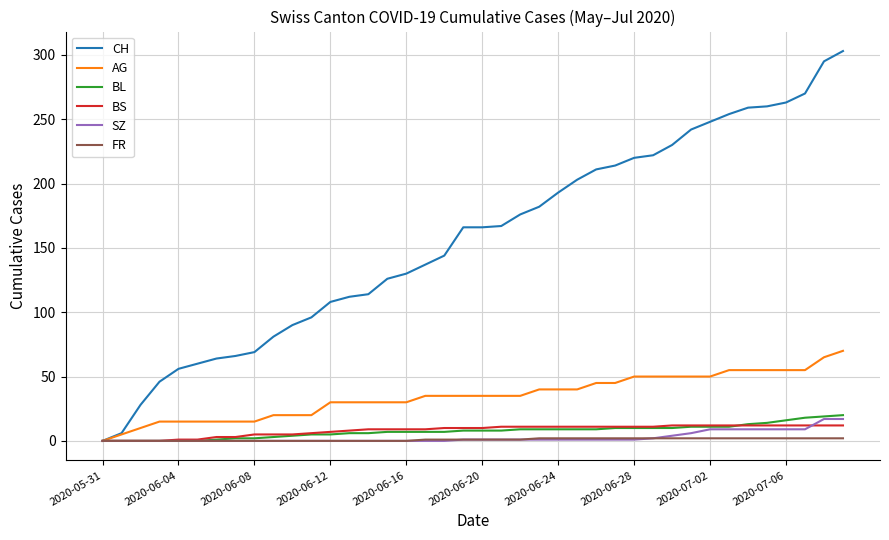

Which series has the largest range (max minus min)?

CH